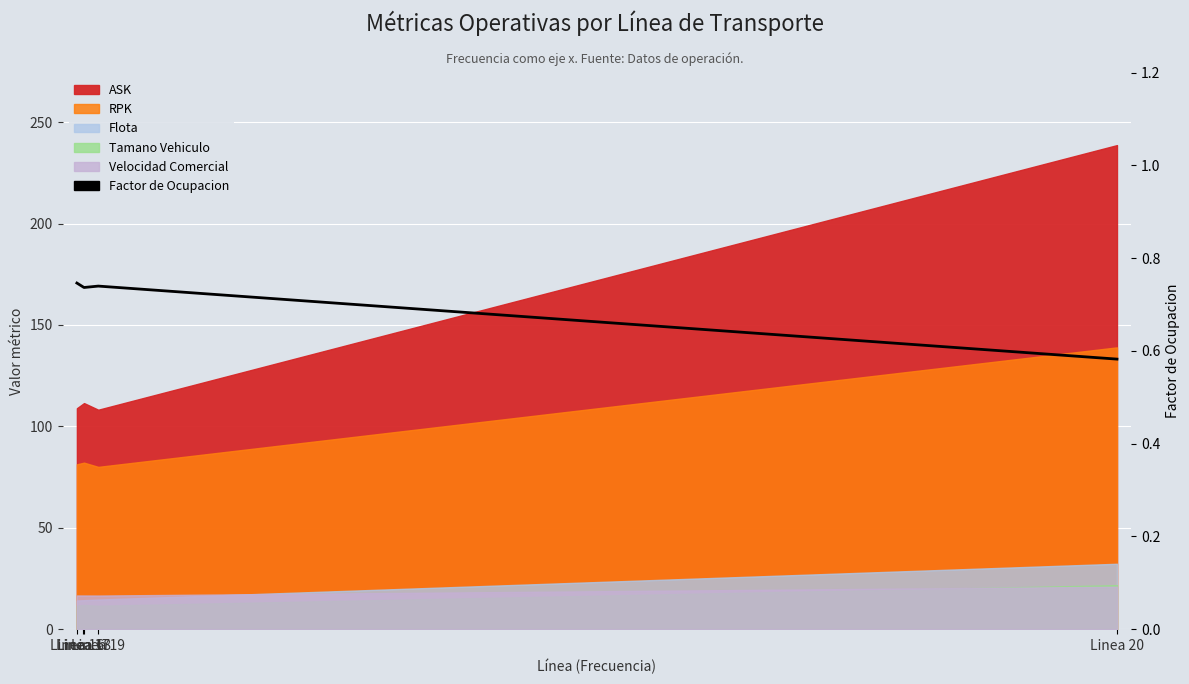

Rank the categories by value from lowest to highest.

Linea 20, Linea 18, Linea 17, Linea 19, Linea 16